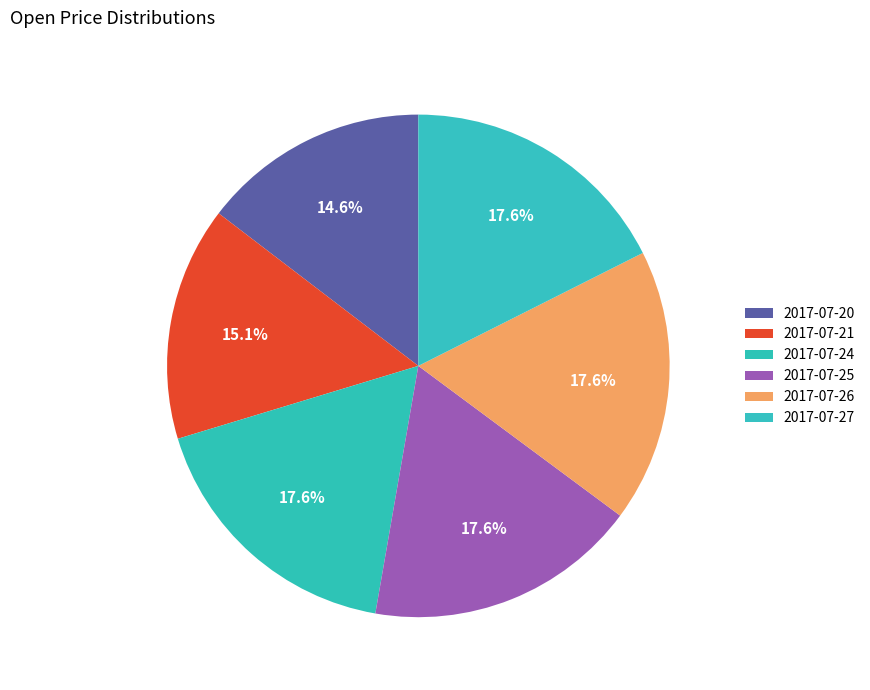

True or false: 2017-07-25 accounts for 18% of the total.

True